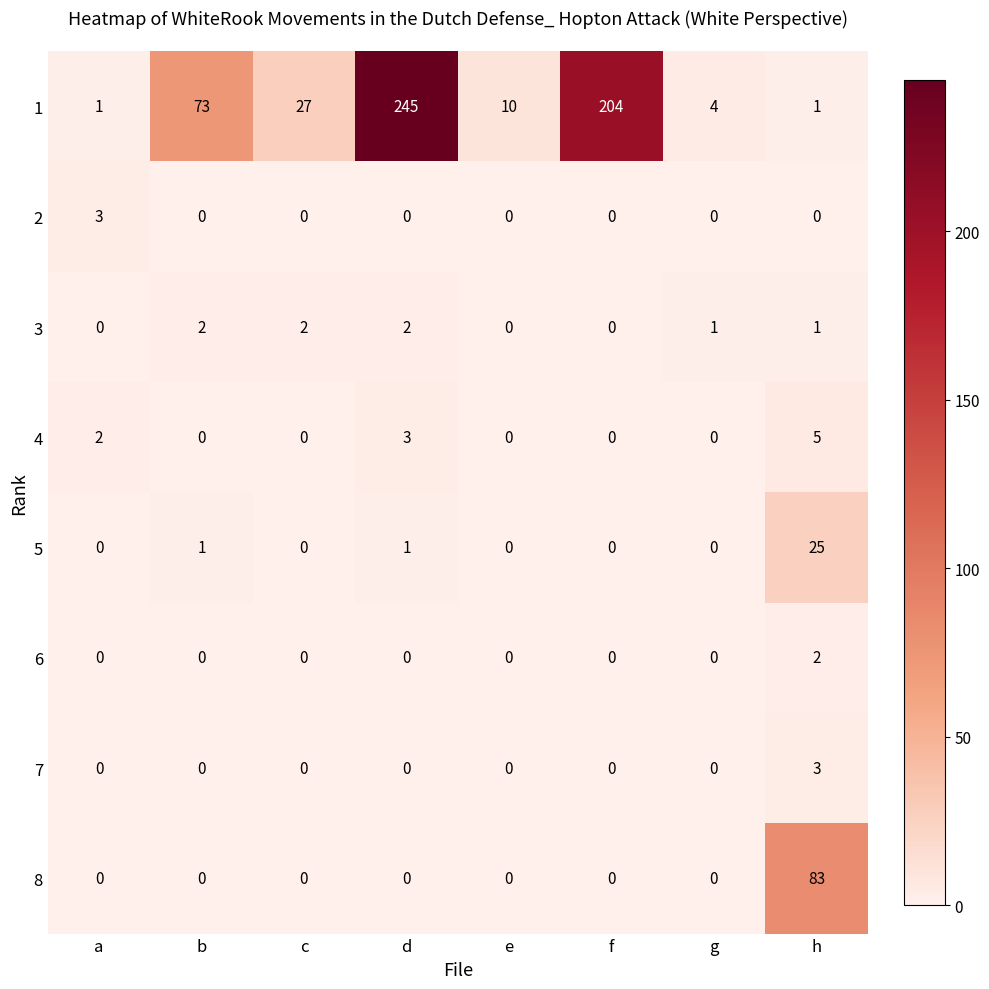

Which series has the largest total across all categories?

1